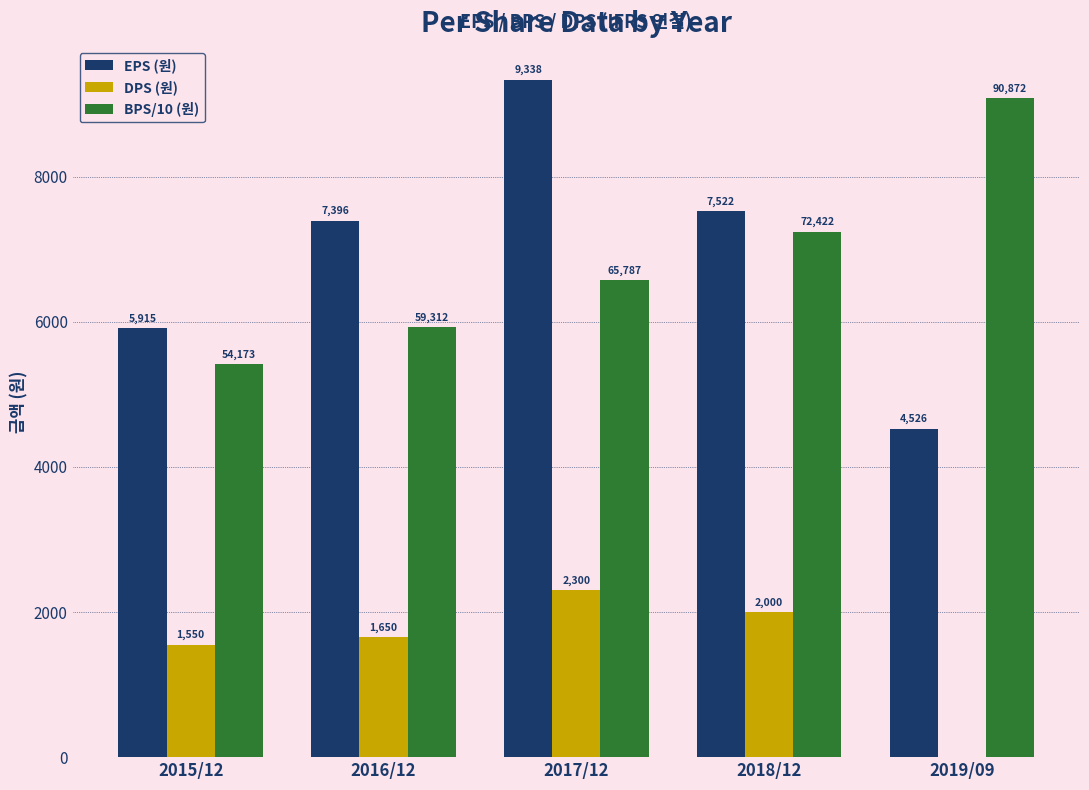

Is it true that BPS/10 (원) equals 5039.5 at 2019/09?

False